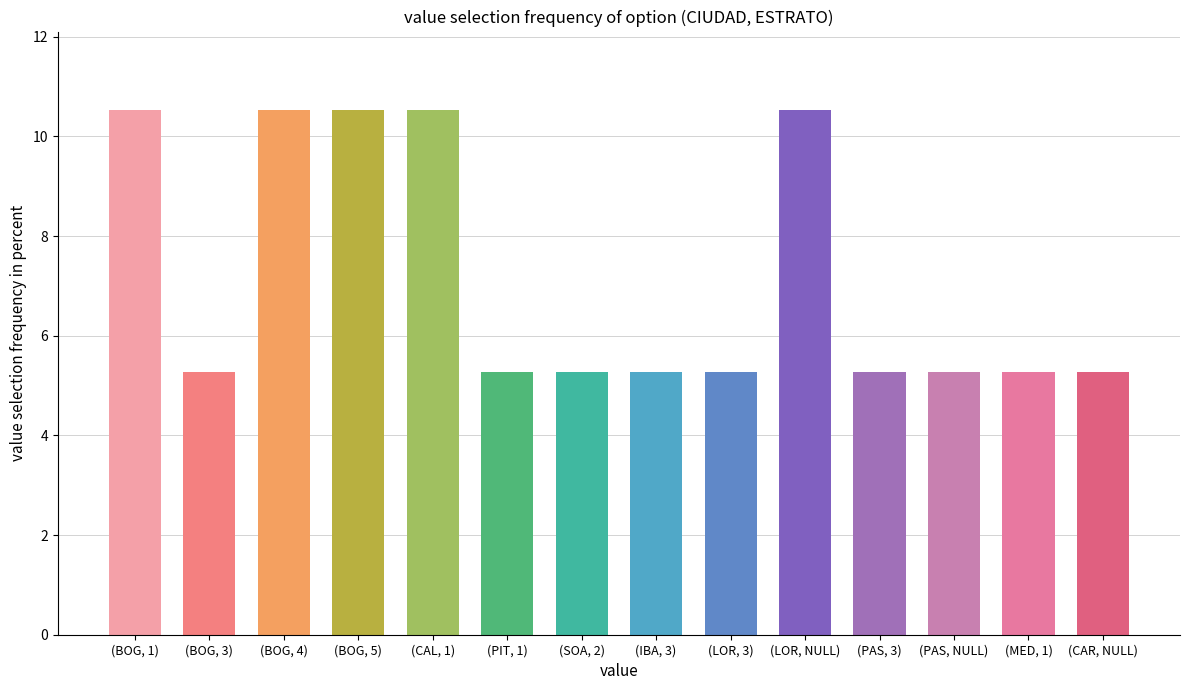

What is the smallest value displayed?

5.3